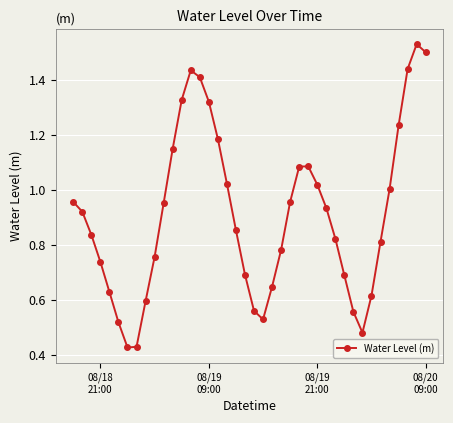

What is the sum of all values?

36.4